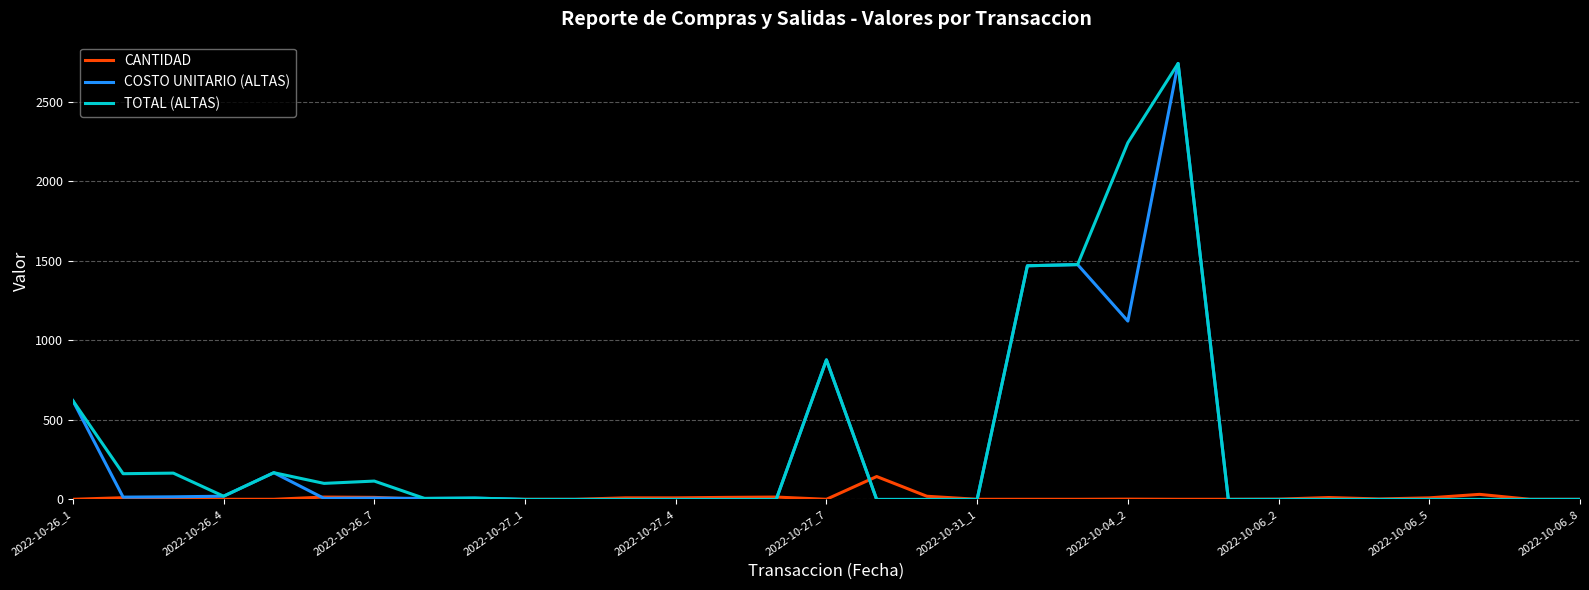

What is the maximum value shown in the chart?

2739.3